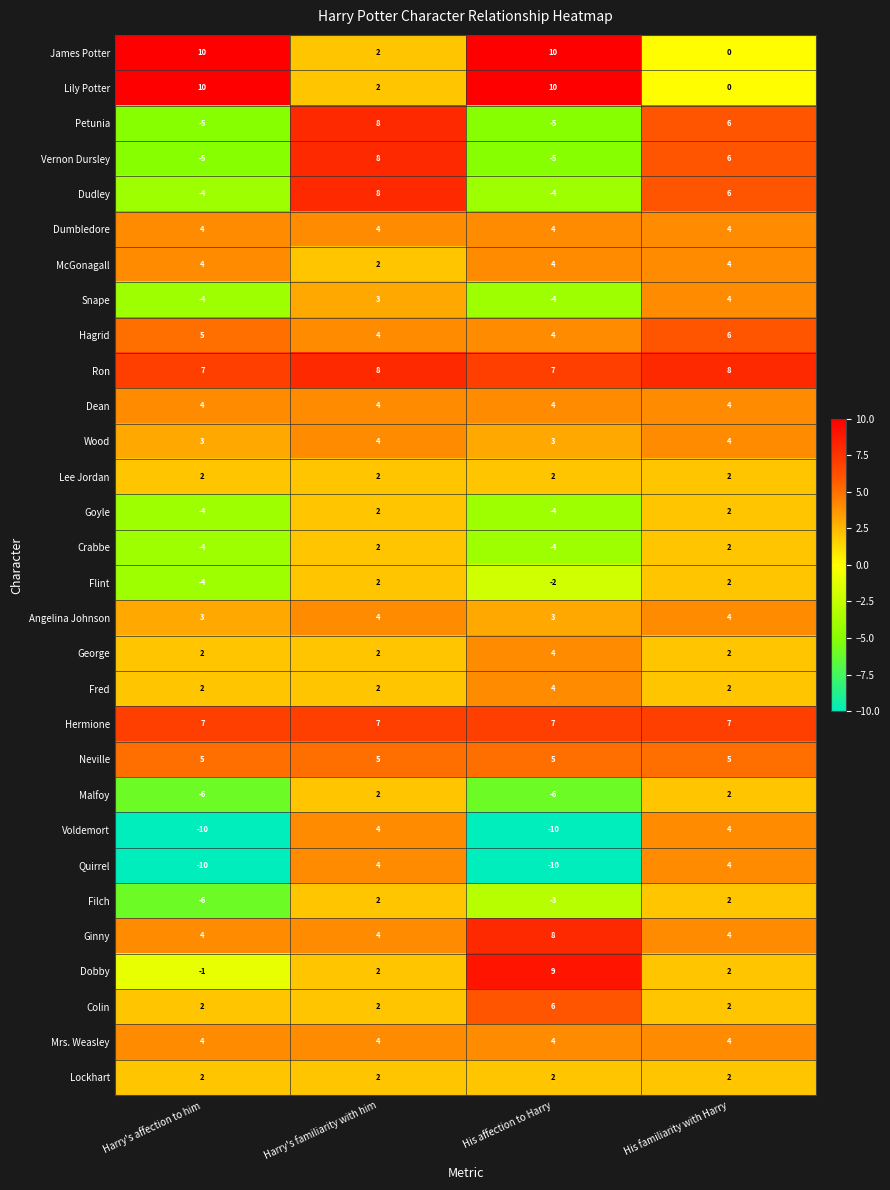

What is the minimum value shown in the chart?

-10